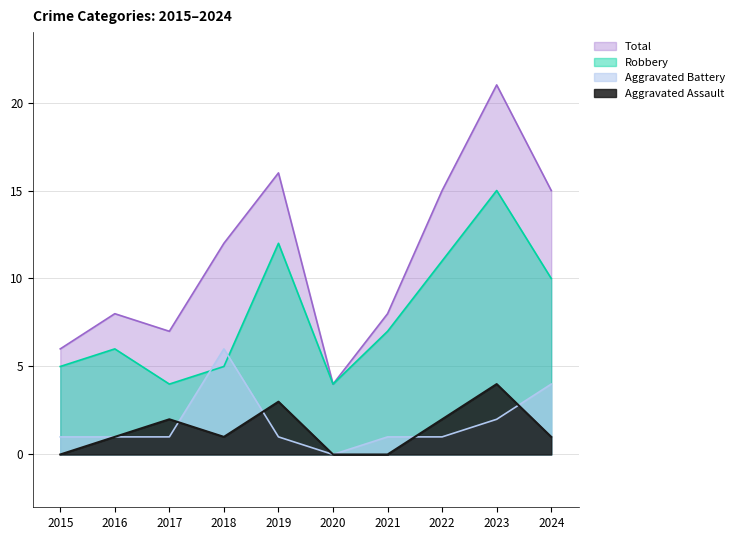

Is the value of Total at 2015 greater than the value of Aggravated Battery at 2024?

Yes